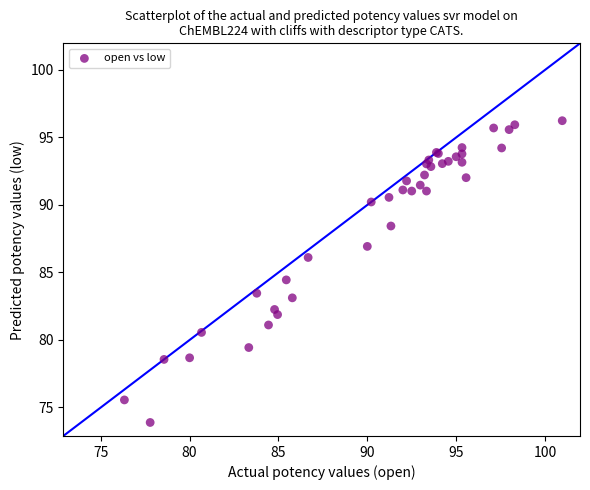

What Y value in the scatter plot is closest to 85?

84.5